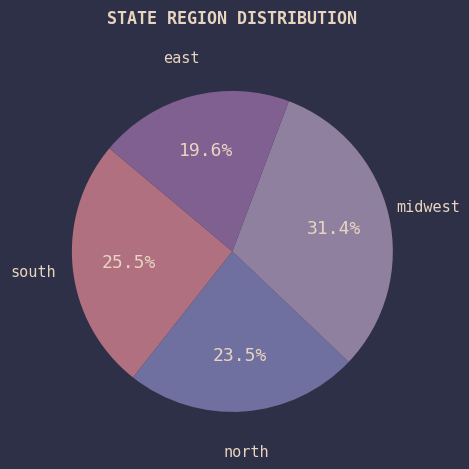

Is midwest the majority of the pie?

No